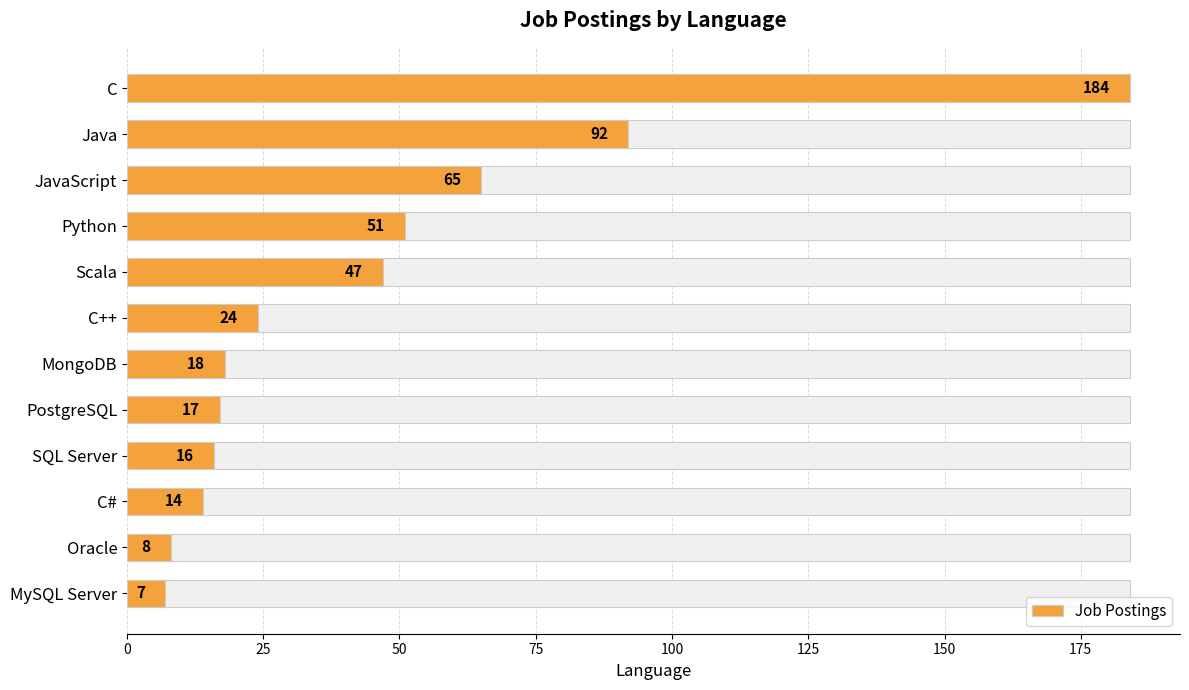

What is the difference between the maximum and second lowest values?

176